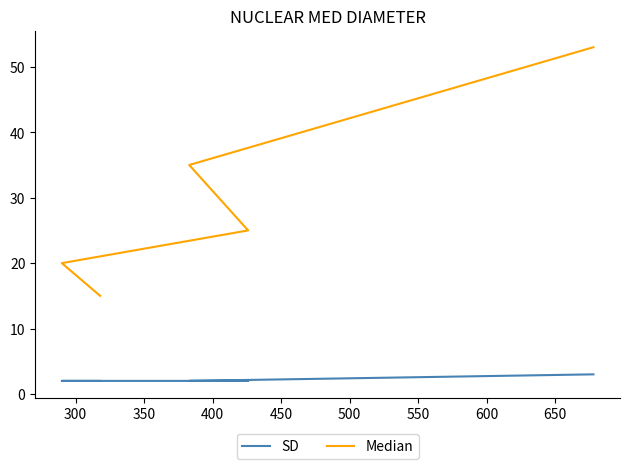

Which series has the largest range (max minus min)?

Median